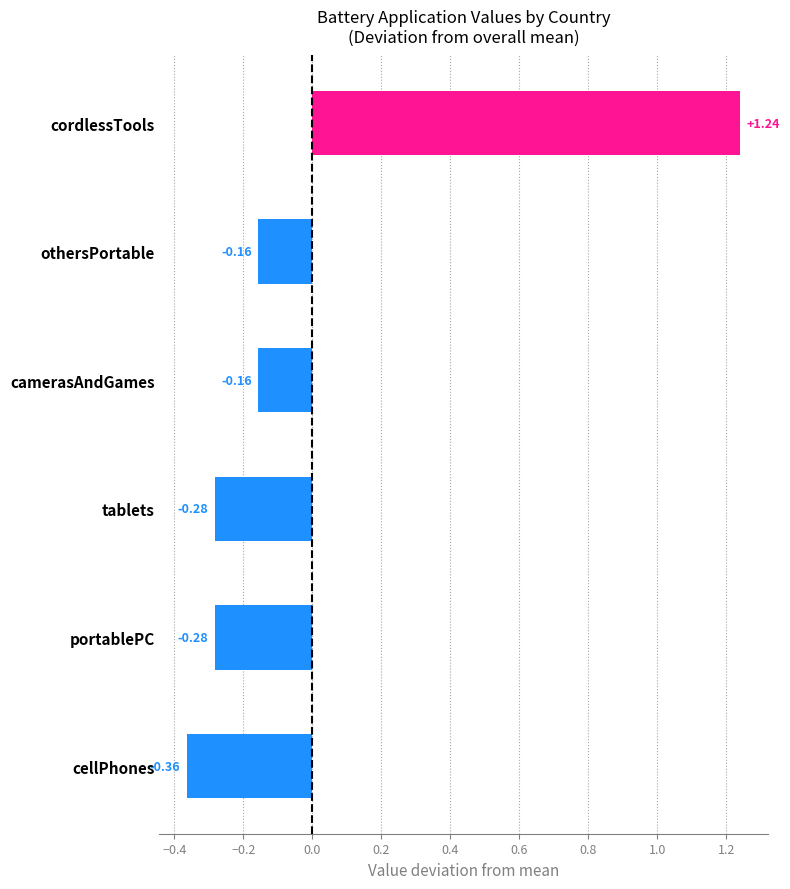

Are the bars grouped side by side (vs. stacked)?

No